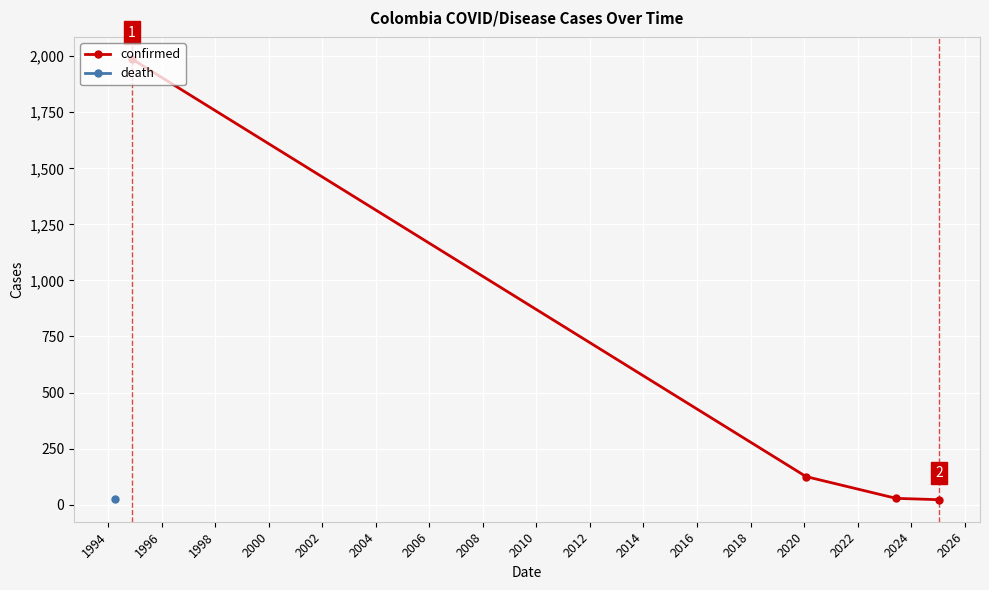

What is the difference between the second highest and second lowest values?

97